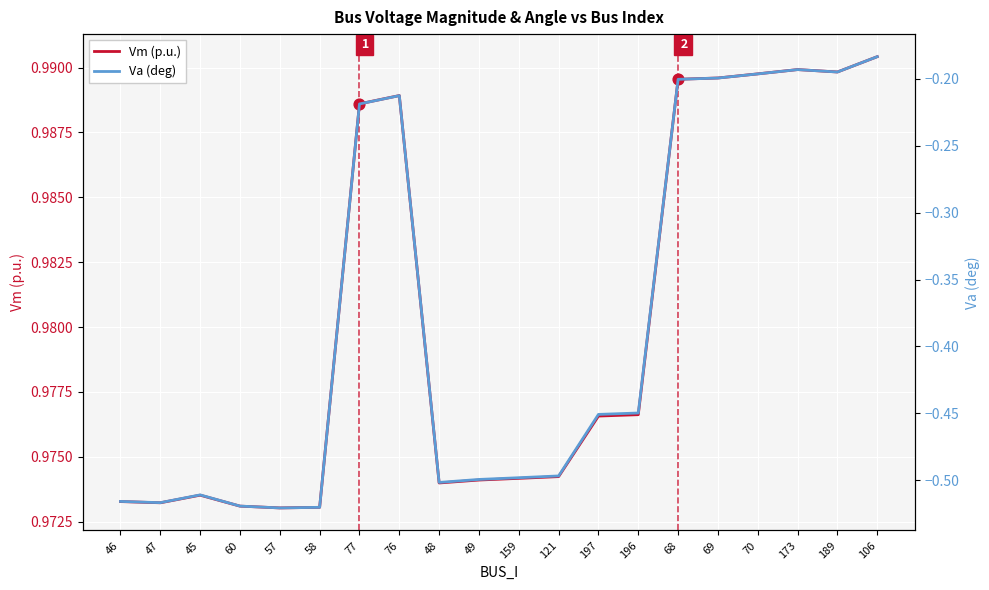

At which category is the sum across all series the highest?

106